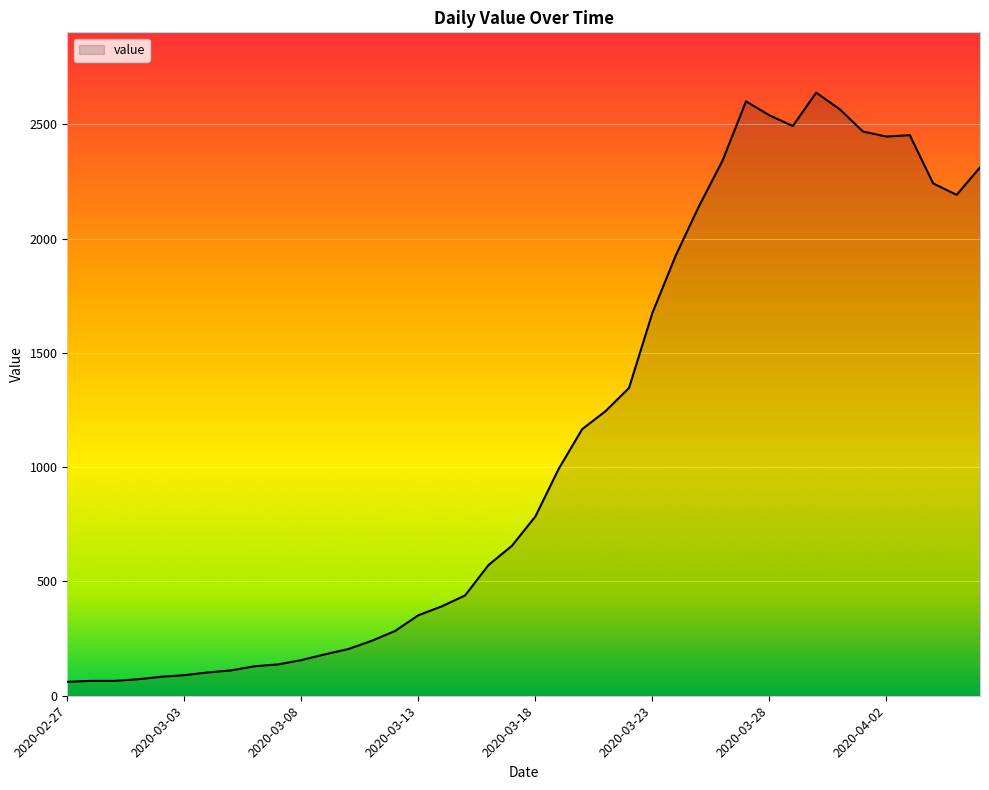

What is the difference between the second highest and second lowest values?

2535